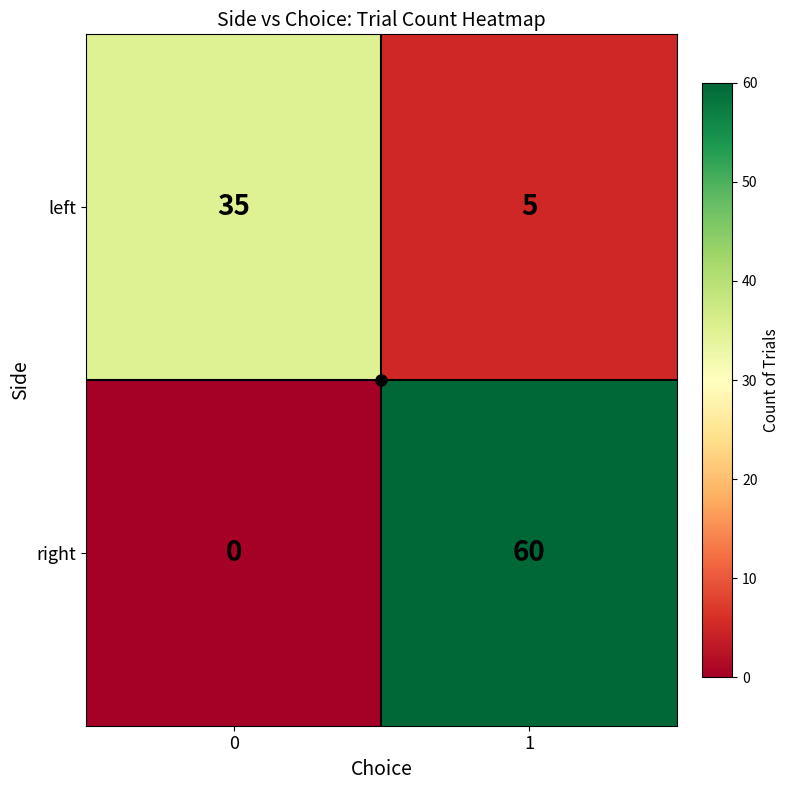

Between 0 and 1, which series saw the biggest shift?

right